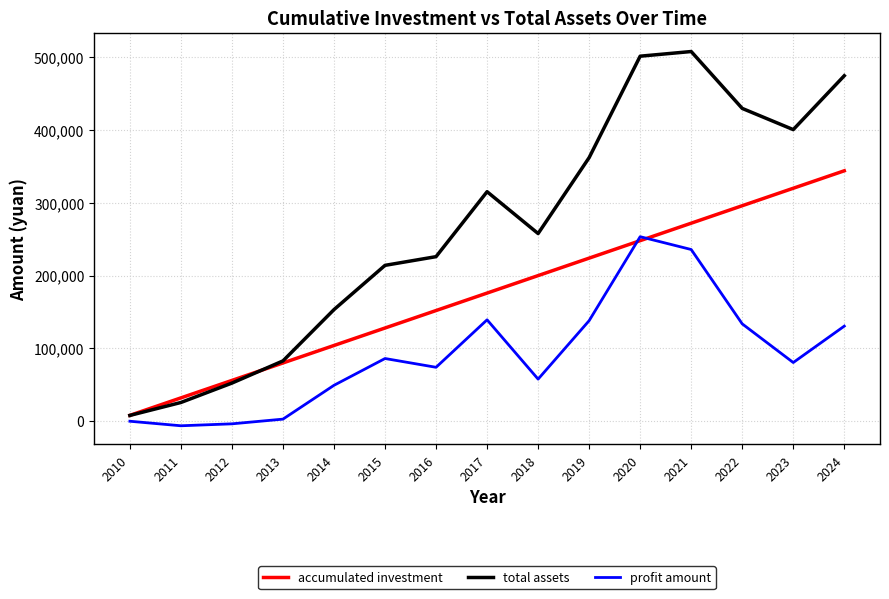

What is the maximum value shown in the chart?

507834.4